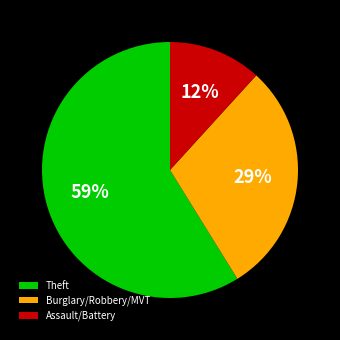

Is the sum of Theft and Assault/Battery greater than half?

Yes